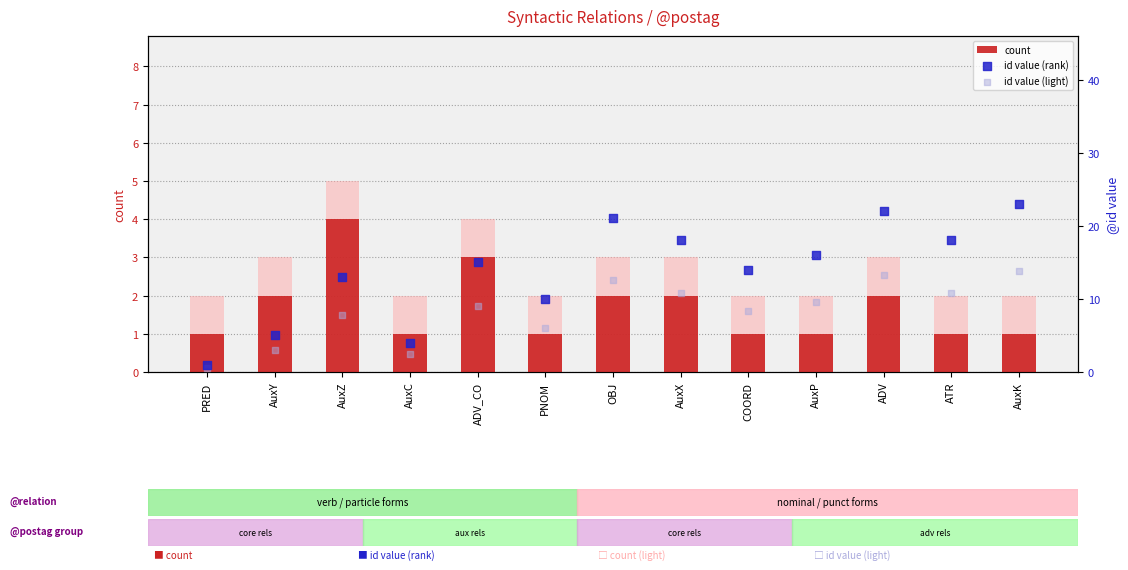

At which category is the sum across all series the highest?

AuxK